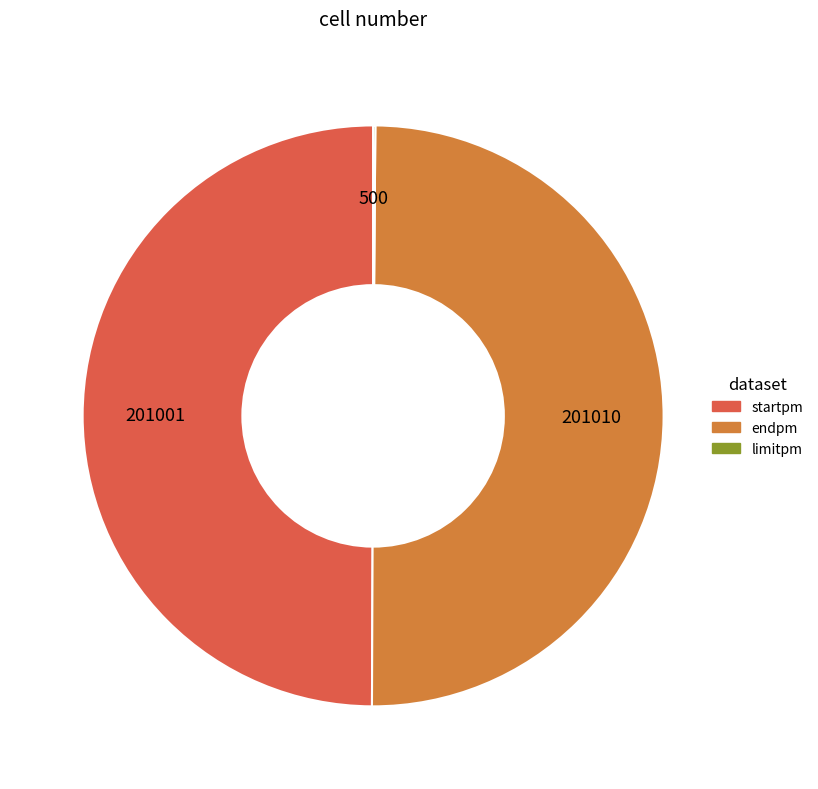

Is it true that startpm is 58% of the pie?

False